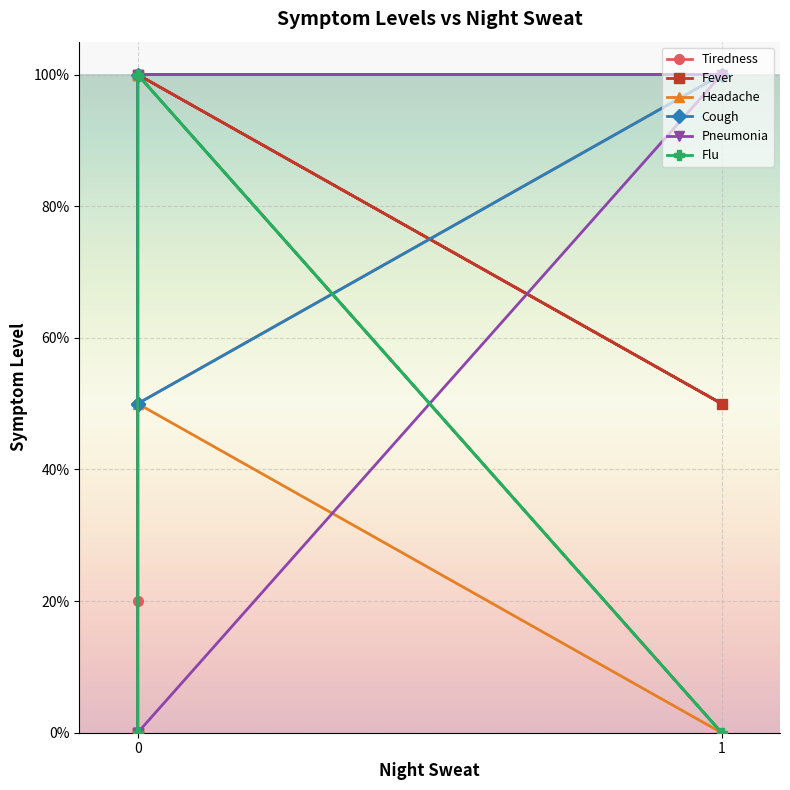

True or false: Headache has more than 0 points higher than both neighbors.

True